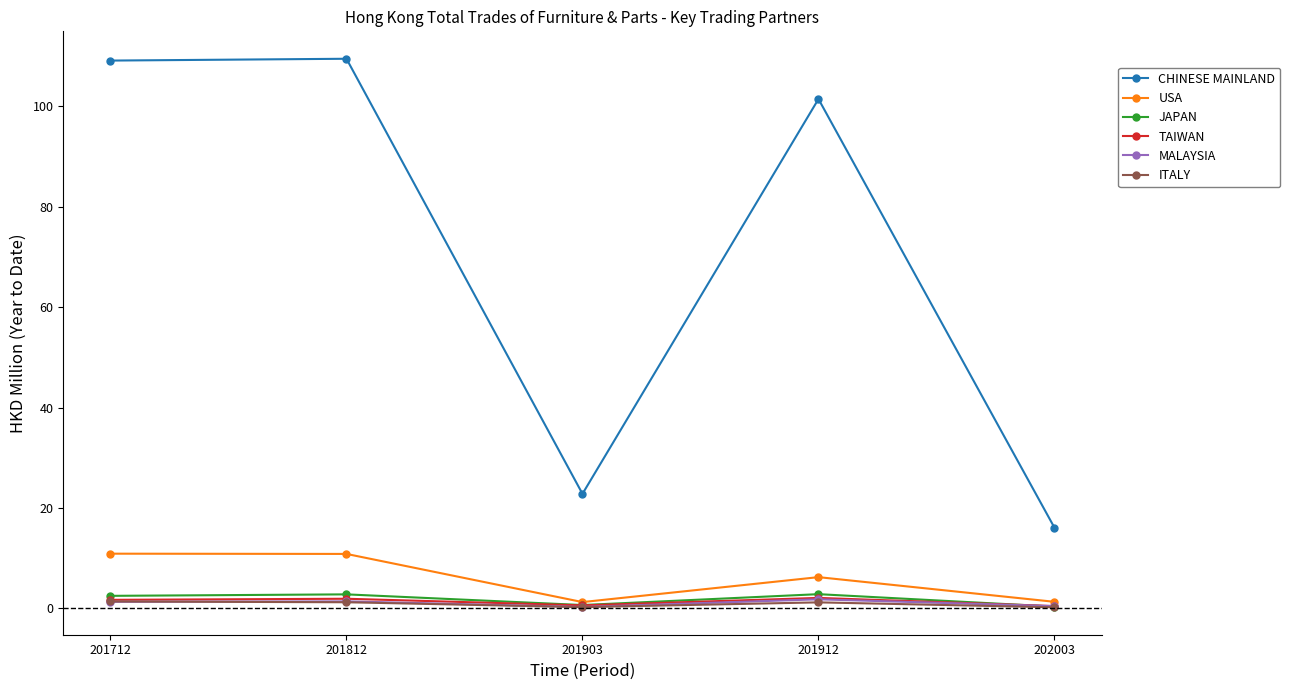

Which series ends up on top after the final intersection of MALAYSIA and ITALY?

MALAYSIA